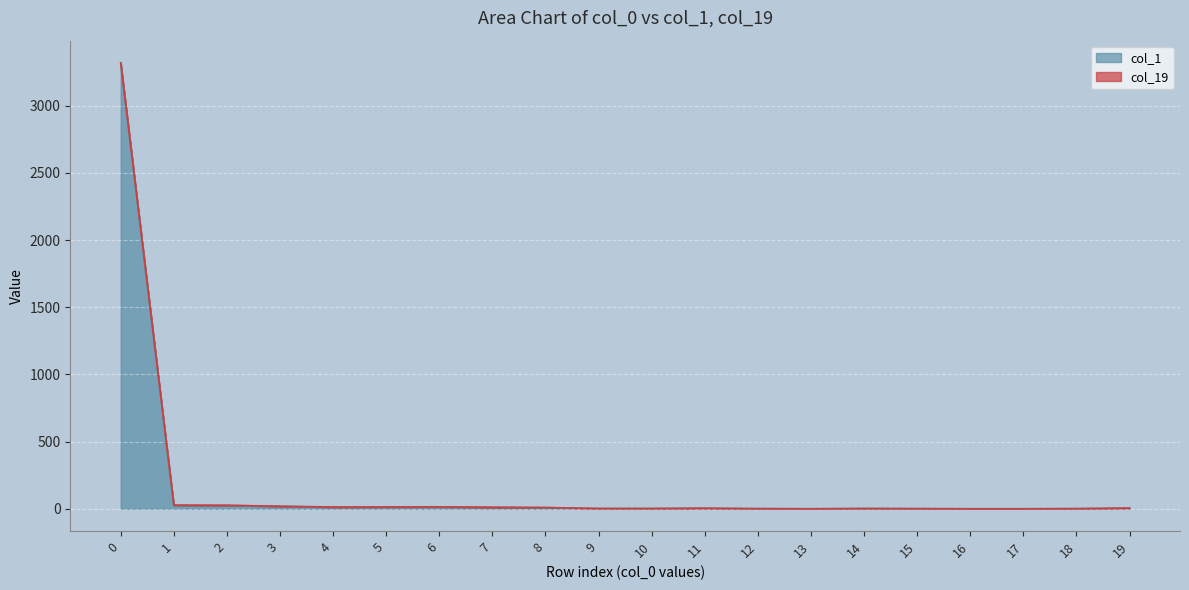

Which series has the largest range (max minus min)?

col_1